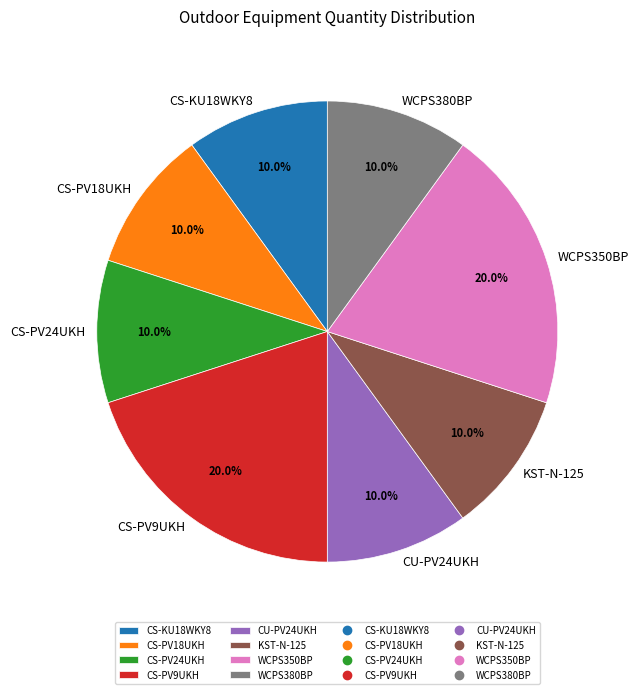

True or false: CS-KU18WKY8 accounts for 10% of the total.

True